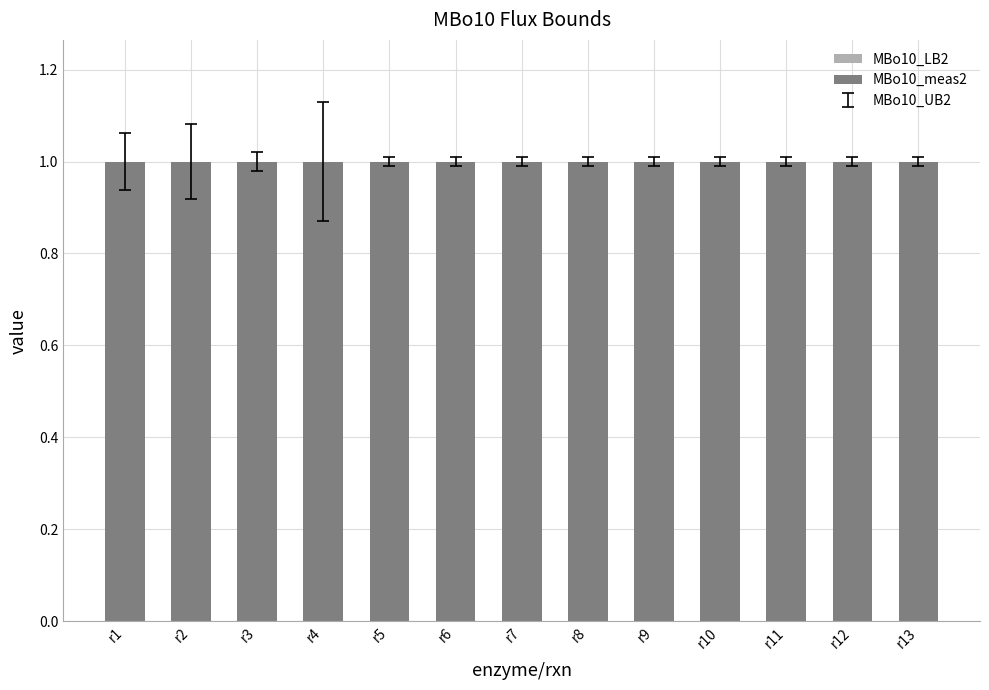

Rank the series at r9 from lowest to highest value.

MBo10_LB2, MBo10_meas2